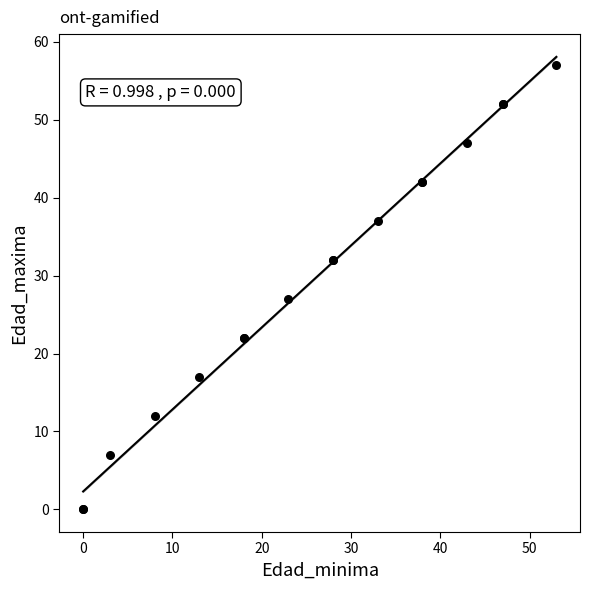

What Y value in the scatter plot is closest to 28?

27